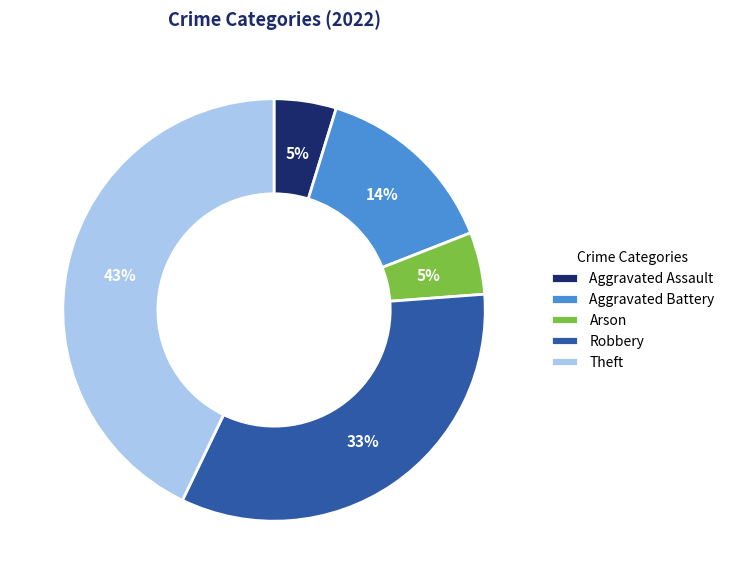

To the nearest percent, what percentage of the pie is Robbery?

33%